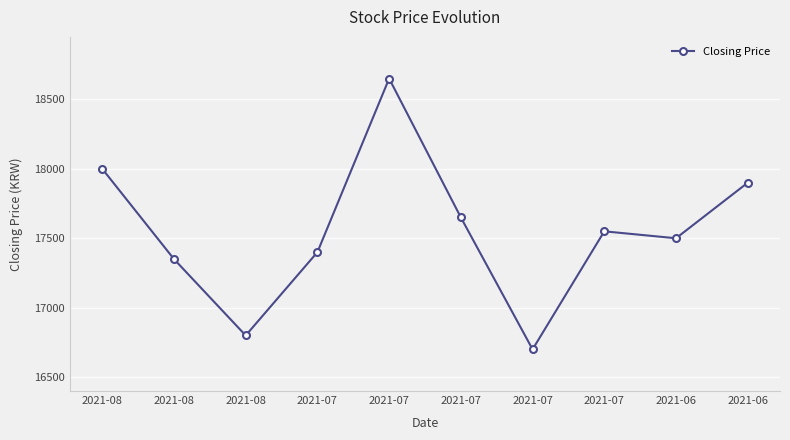

How many data points does each series have?

10